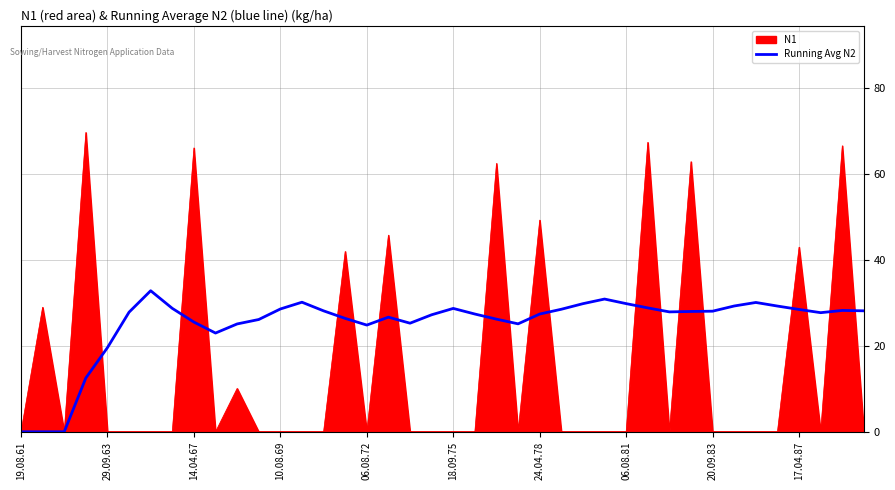

What is the maximum value for N1?

69.7